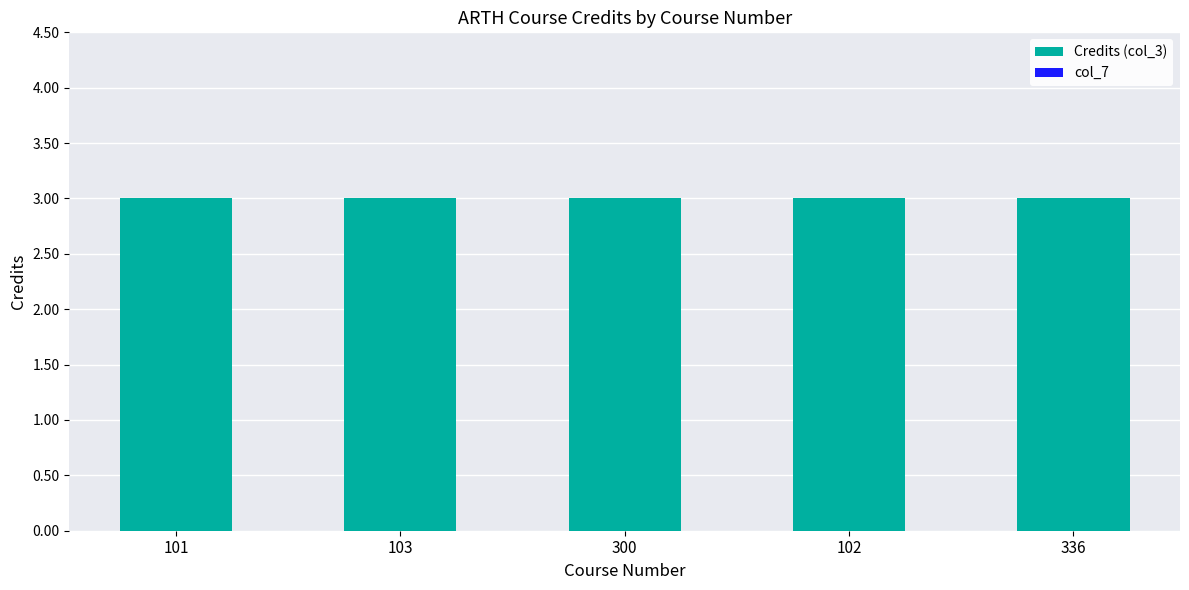

How many distinct data groups are displayed?

2